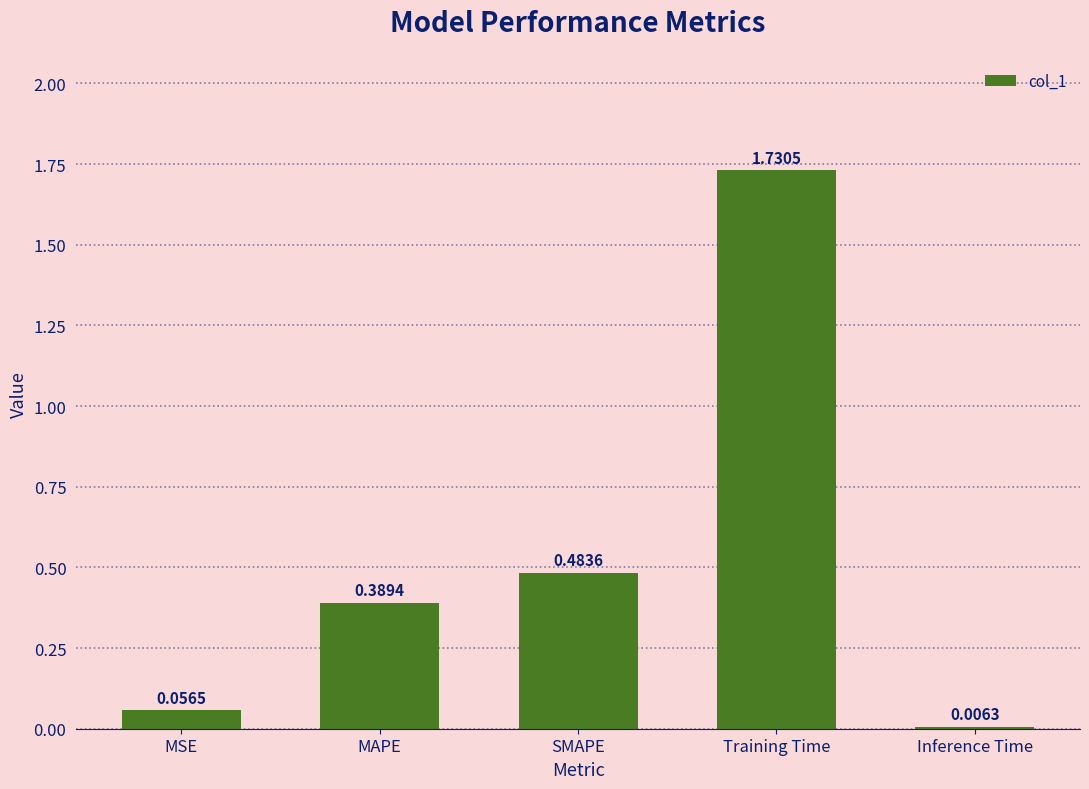

What is the sum of all values?

2.7